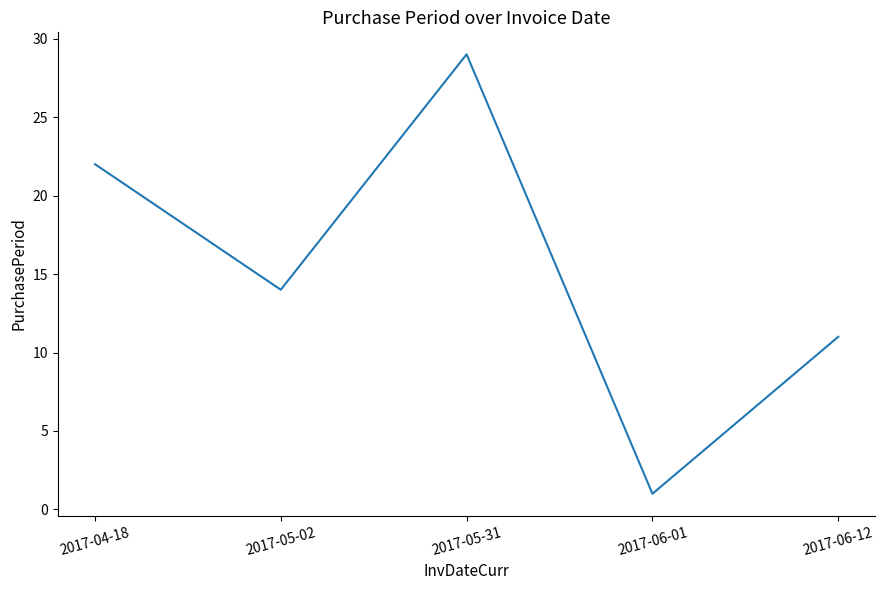

How many lines are shown in the chart?

1